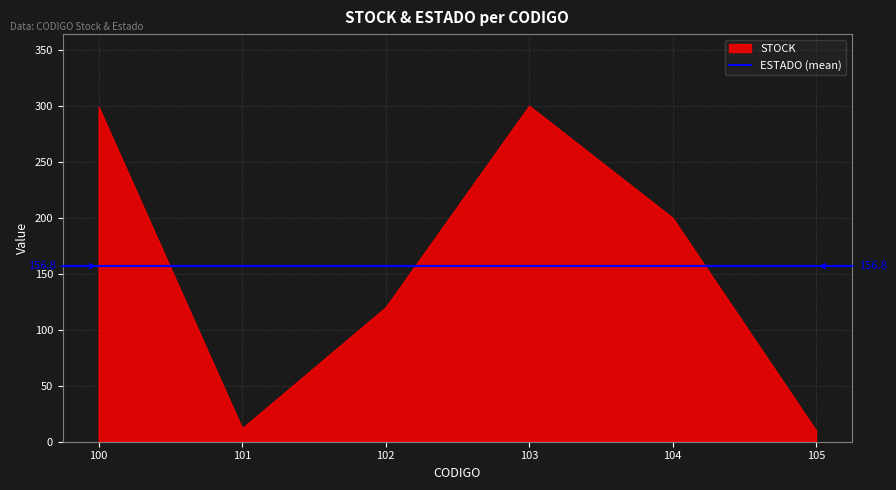

How many data points does each series have?

6